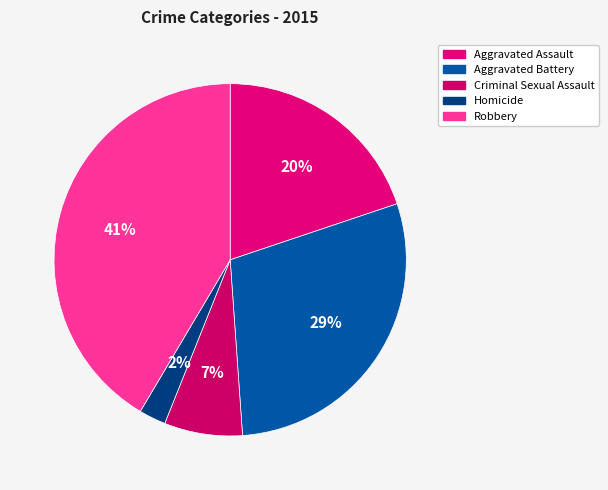

Which has a higher value, Robbery or Homicide?

Robbery